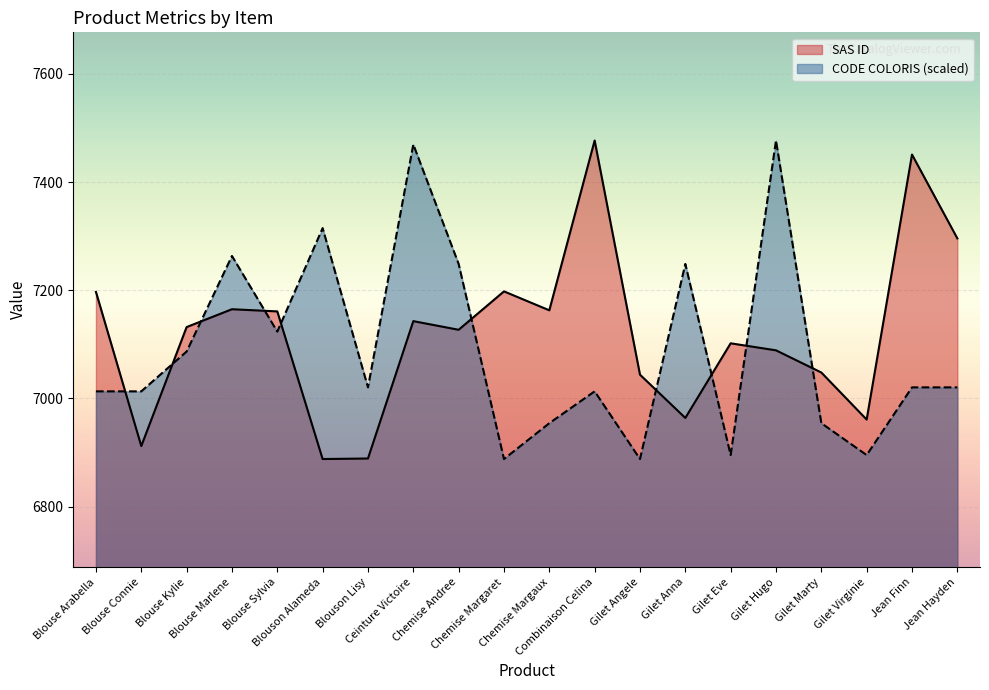

What is the maximum value for CODE COLORIS?

7477.0